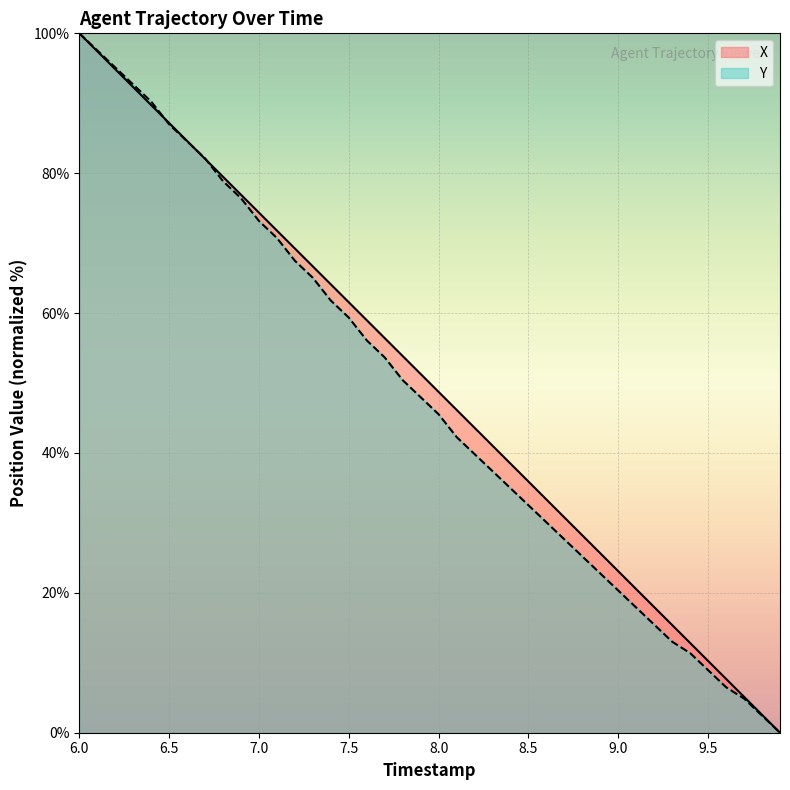

What is the average value of the Y series?

48.2